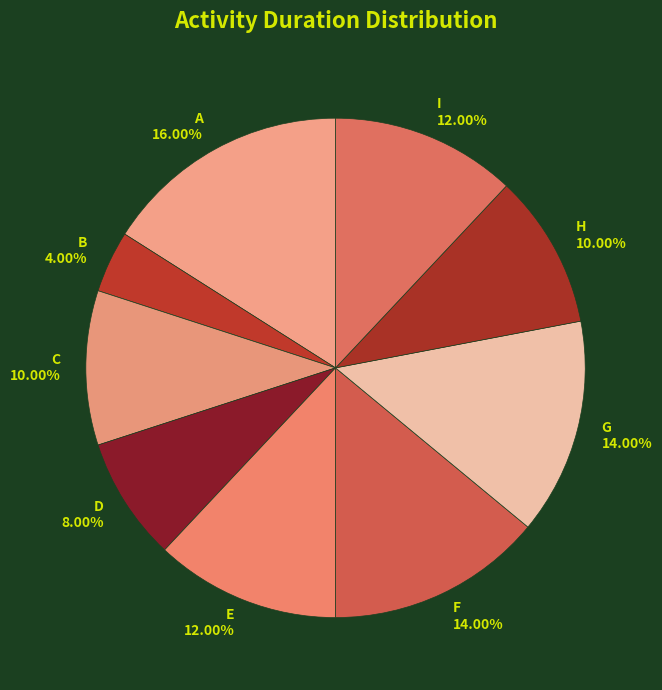

Between D and E, which is larger?

E